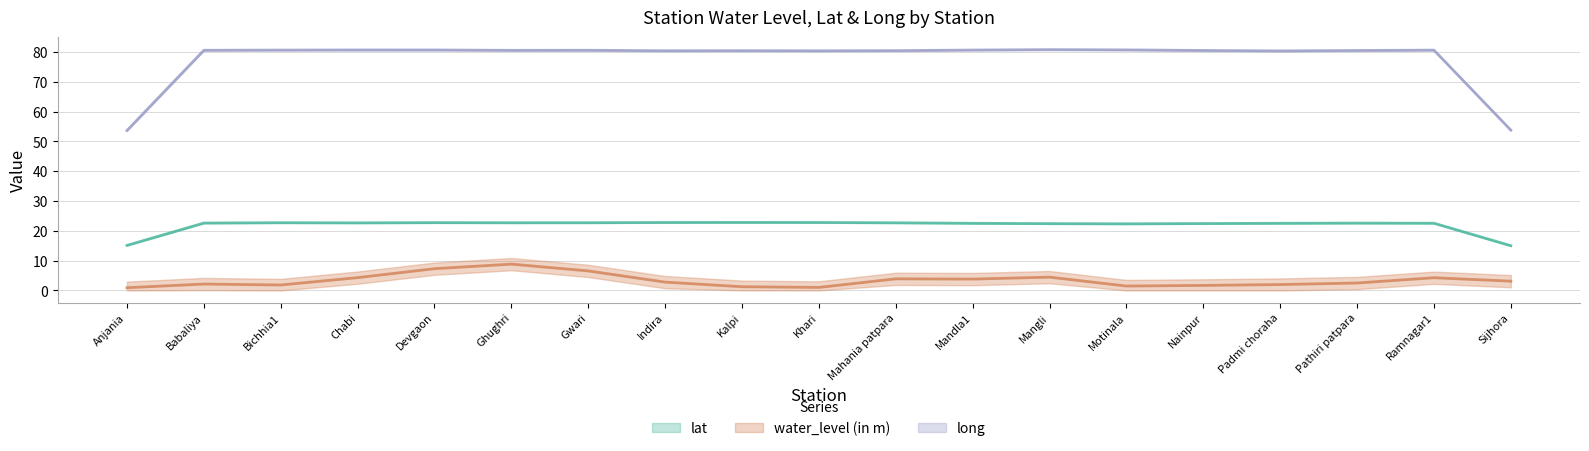

What is the greatest value displayed?

81.0